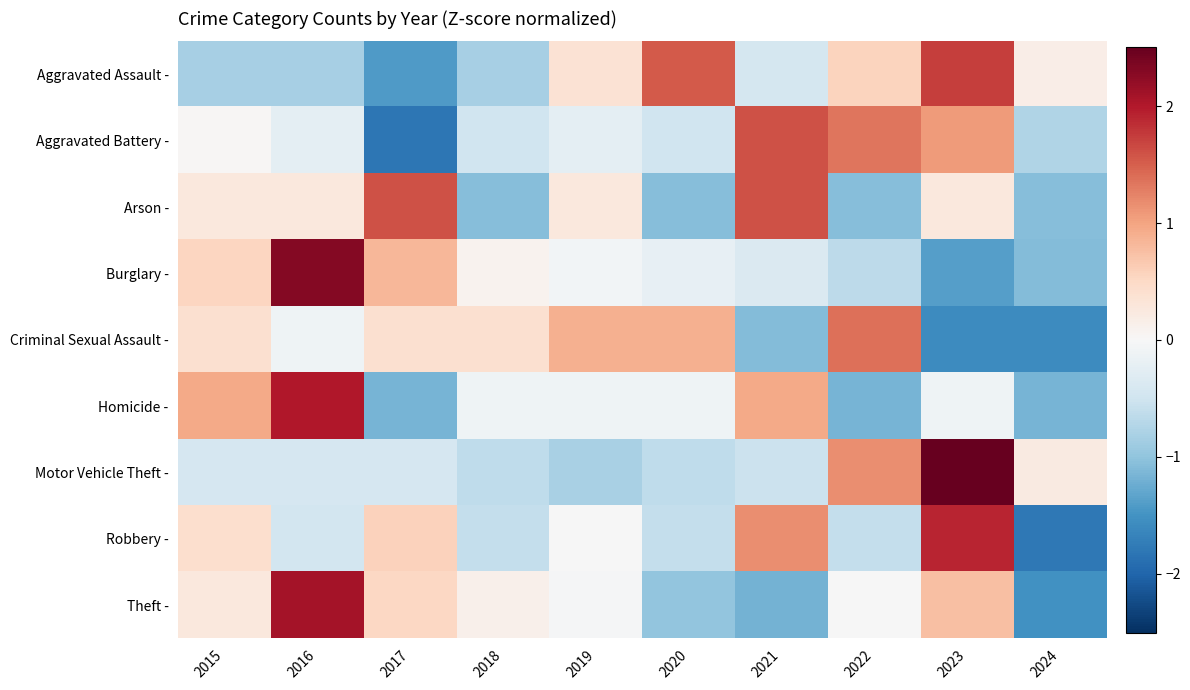

What is the spread (max minus min) of values at 2021?

2.8